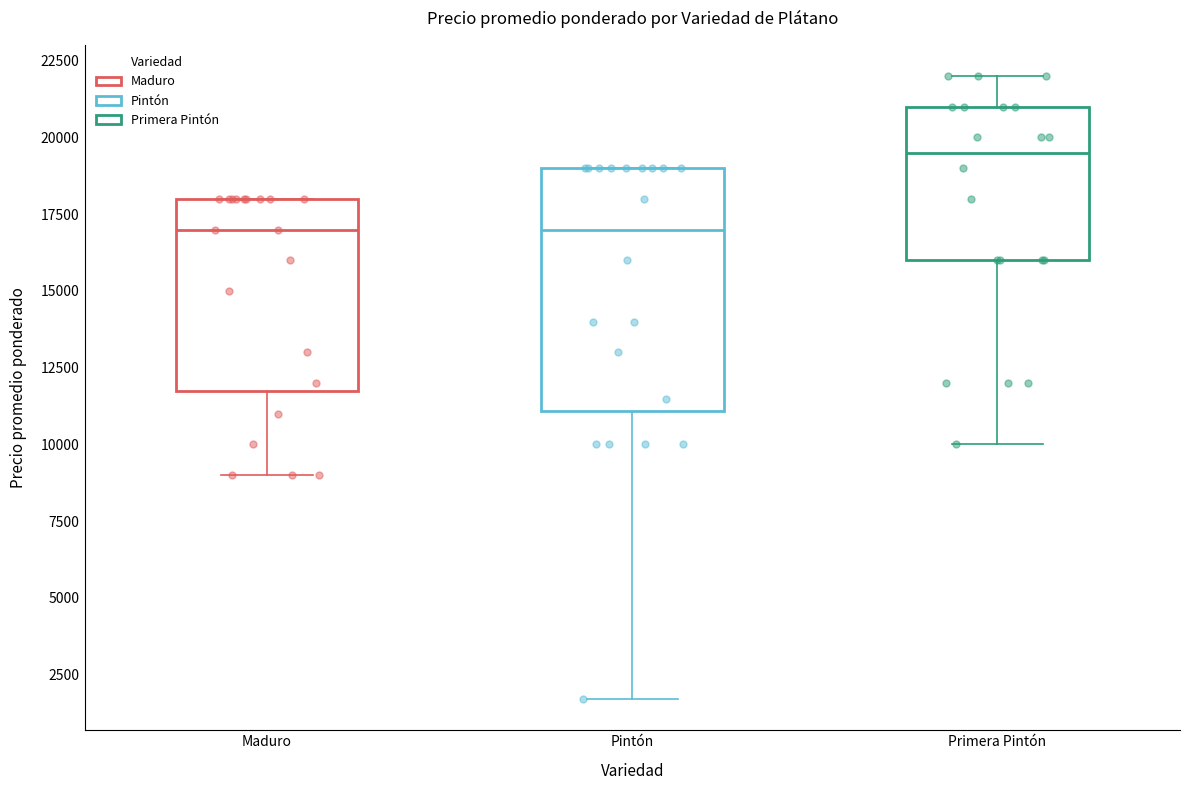

Comparing the boxes themselves (not the whiskers), which one is the tallest?

Pintón